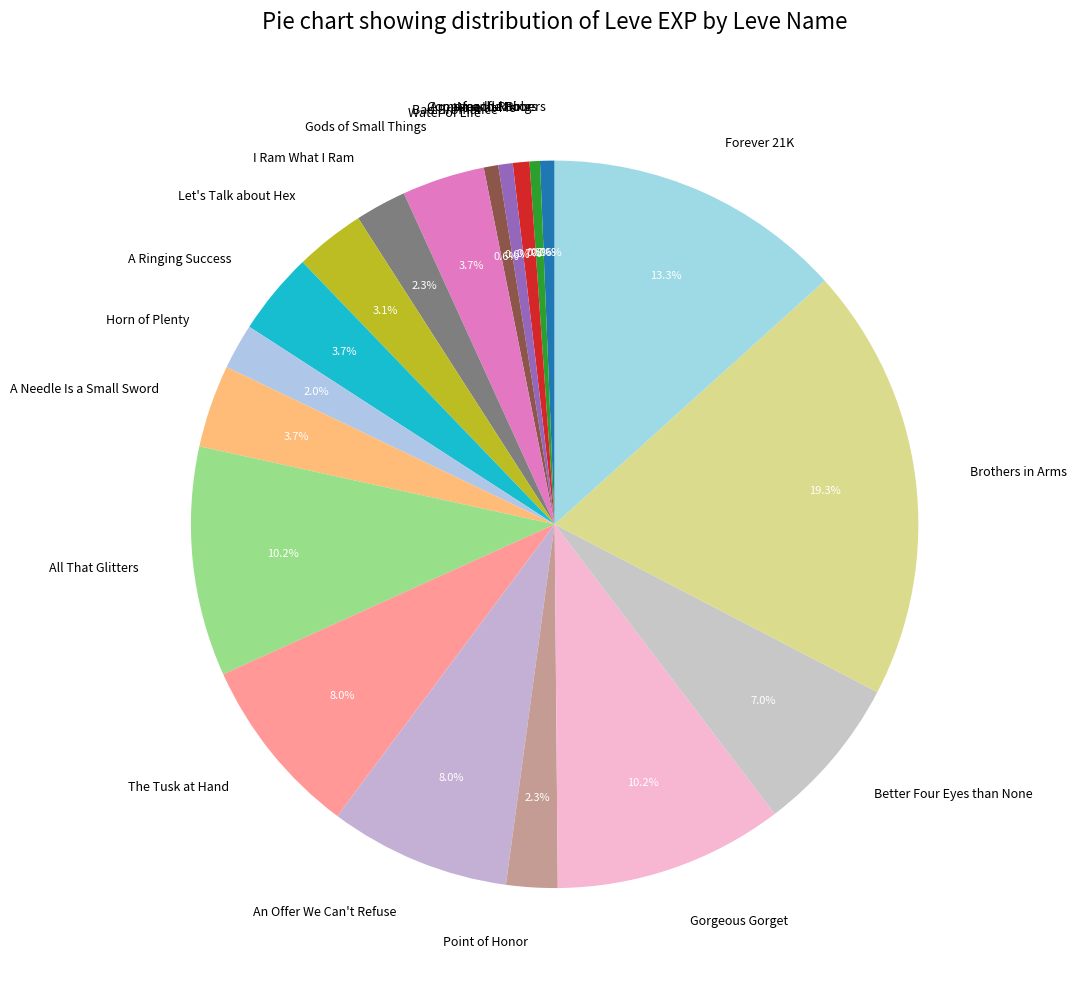

To the nearest percent, what portion does Brothers in Arms represent?

19%